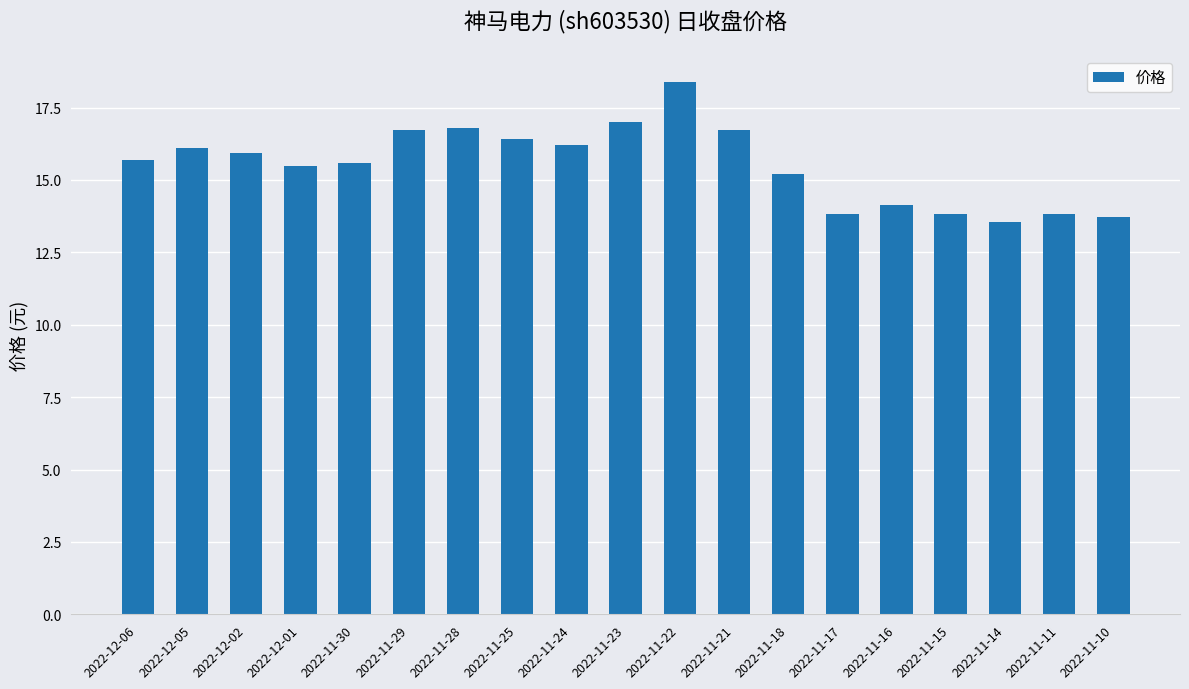

At which label does the data first exceed 15?

2022-12-06